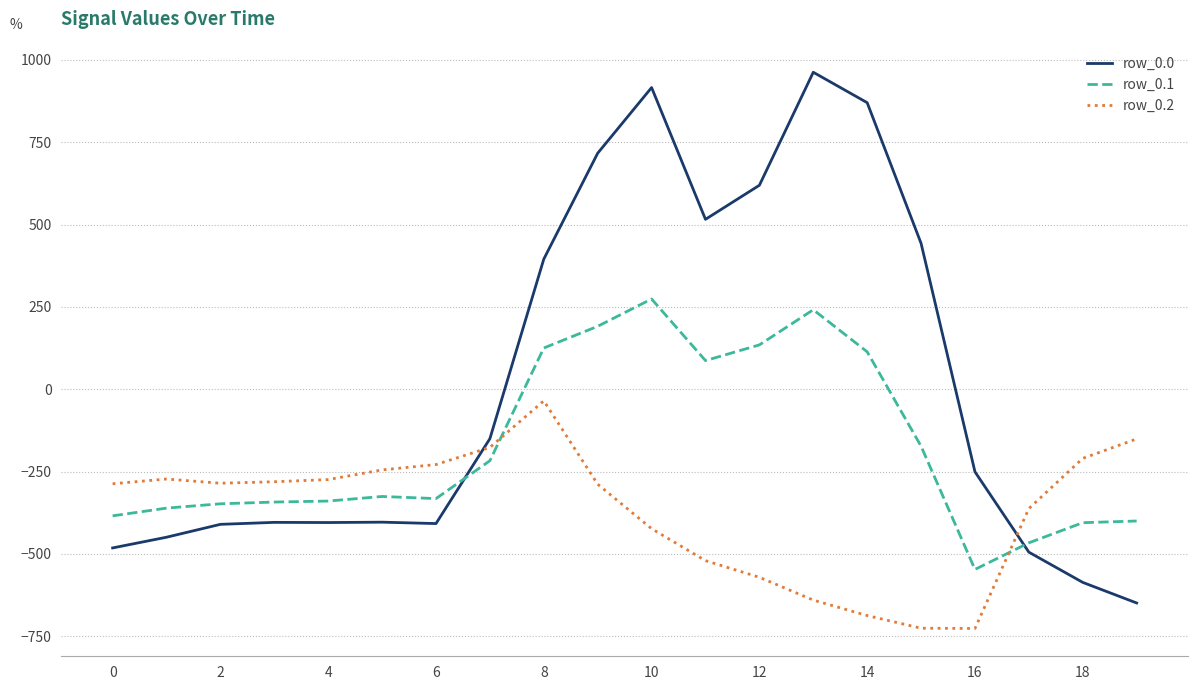

Which series has the largest total across all categories?

row_0.0